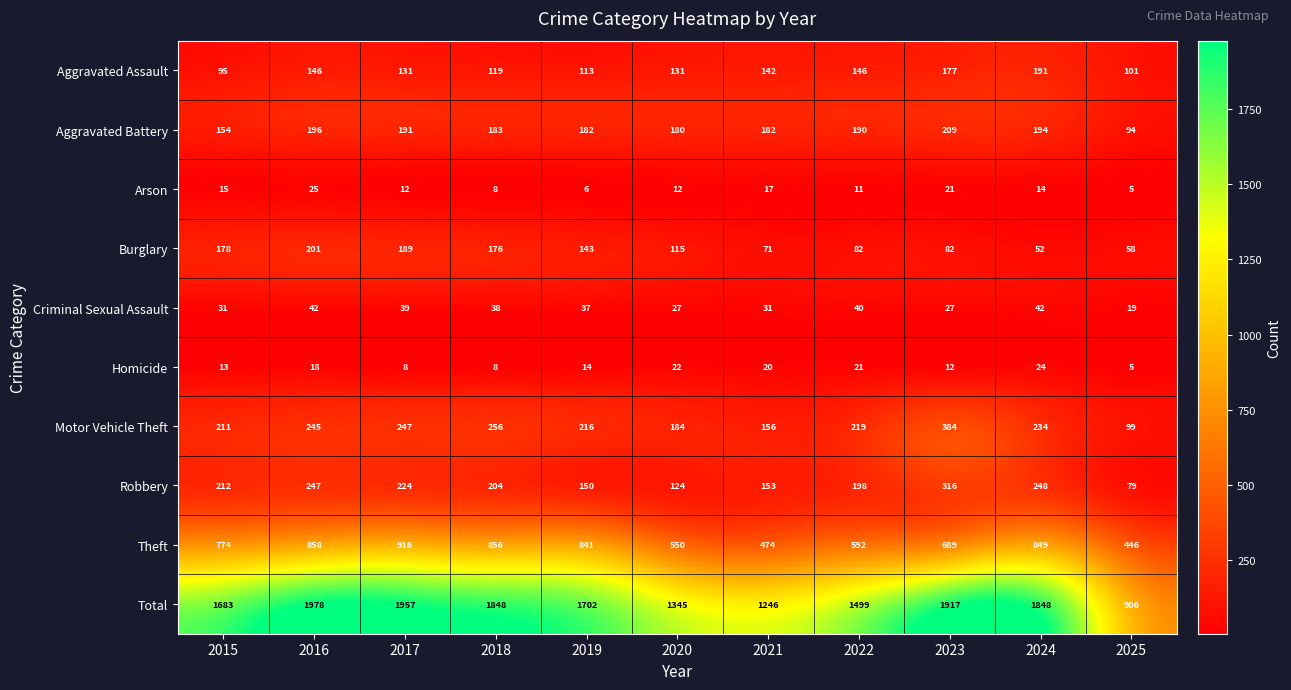

At how many categories does at least one series exceed 1645?

7